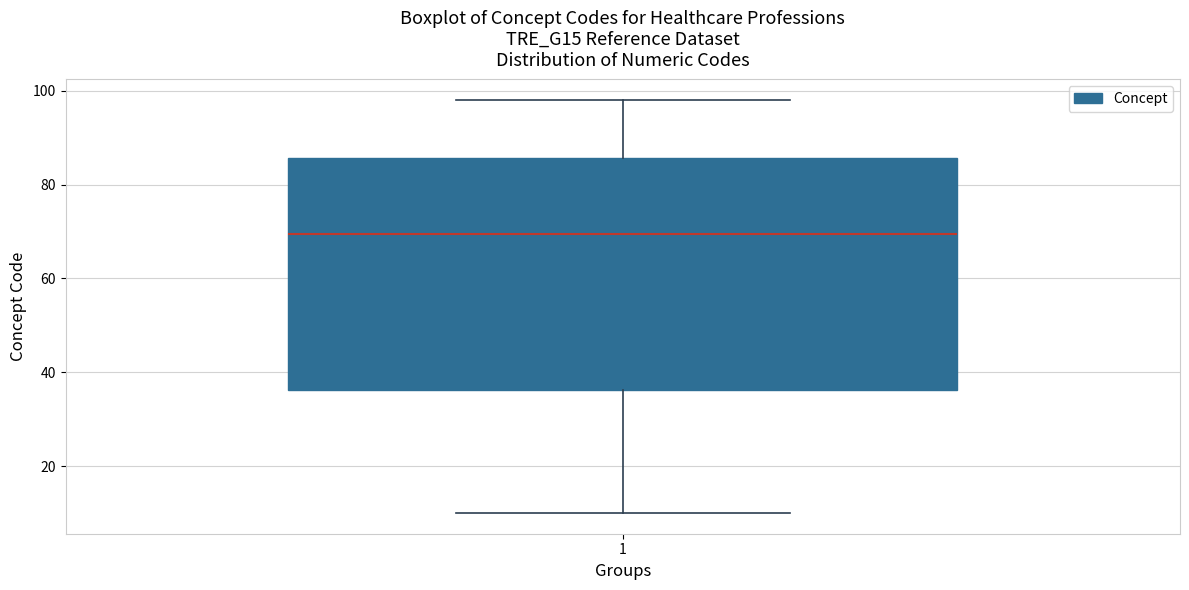

Where is the lower edge of the box at x = 1 on the y-axis? The values are not printed on the chart, so give them approximately, as read against the axis.

36